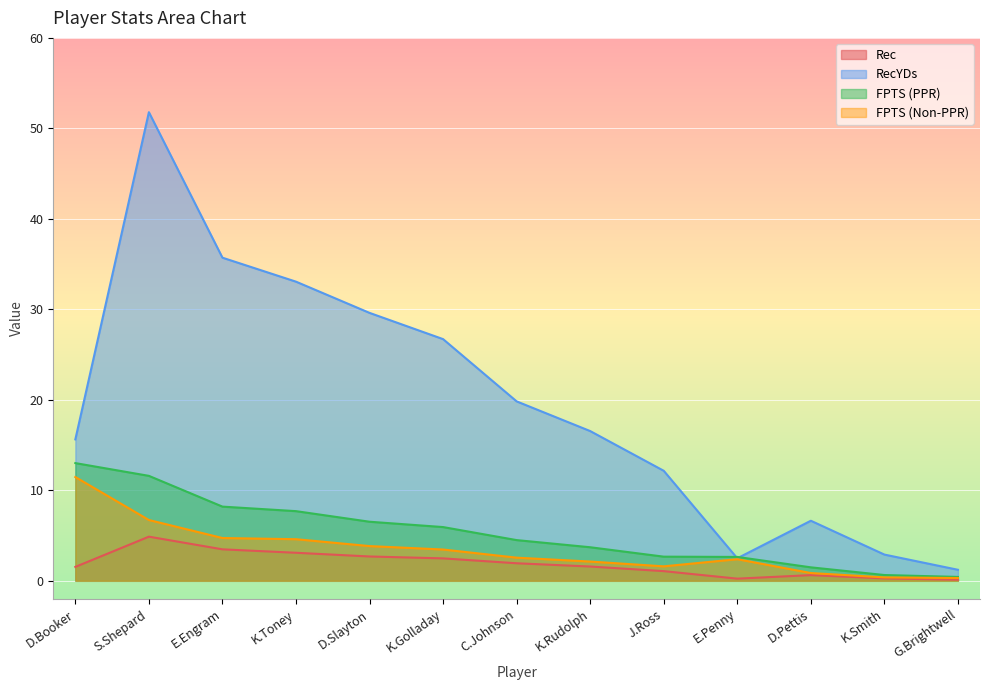

Which series has the largest total across all categories?

RecYDs